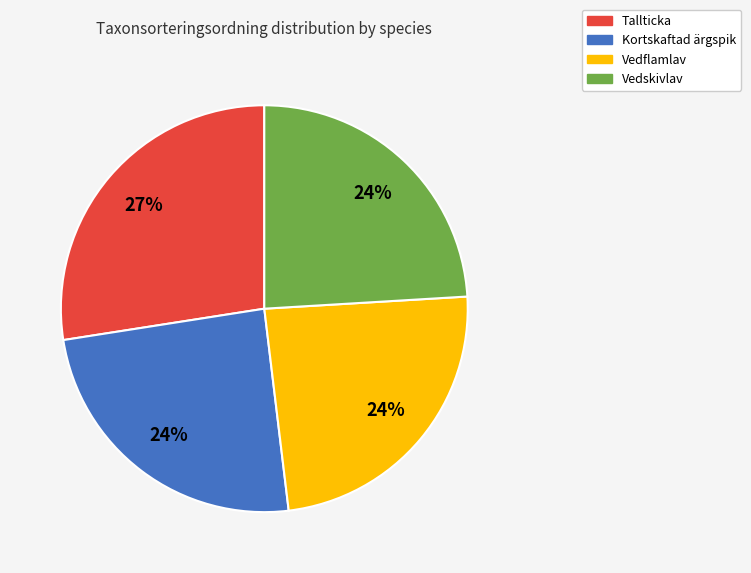

What is the largest slice in the pie chart?

Tallticka